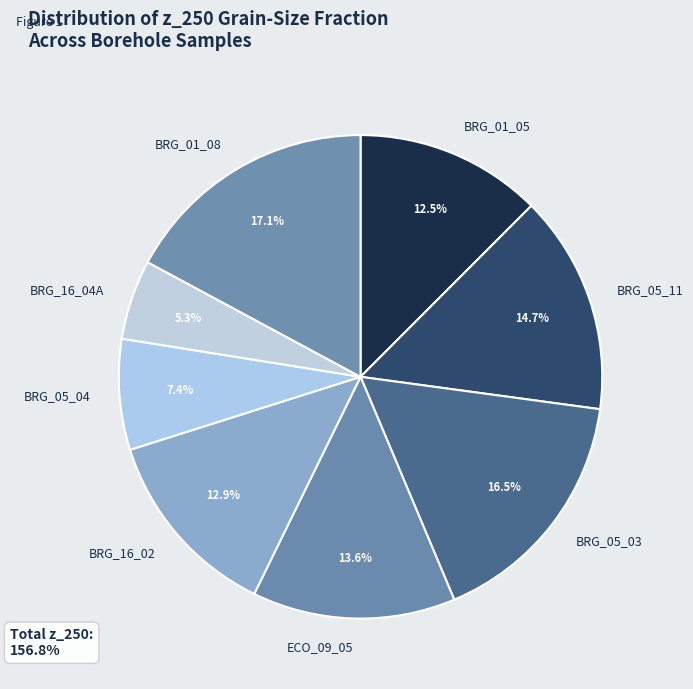

To the nearest percent, what percentage of the pie is BRG_05_11?

15%